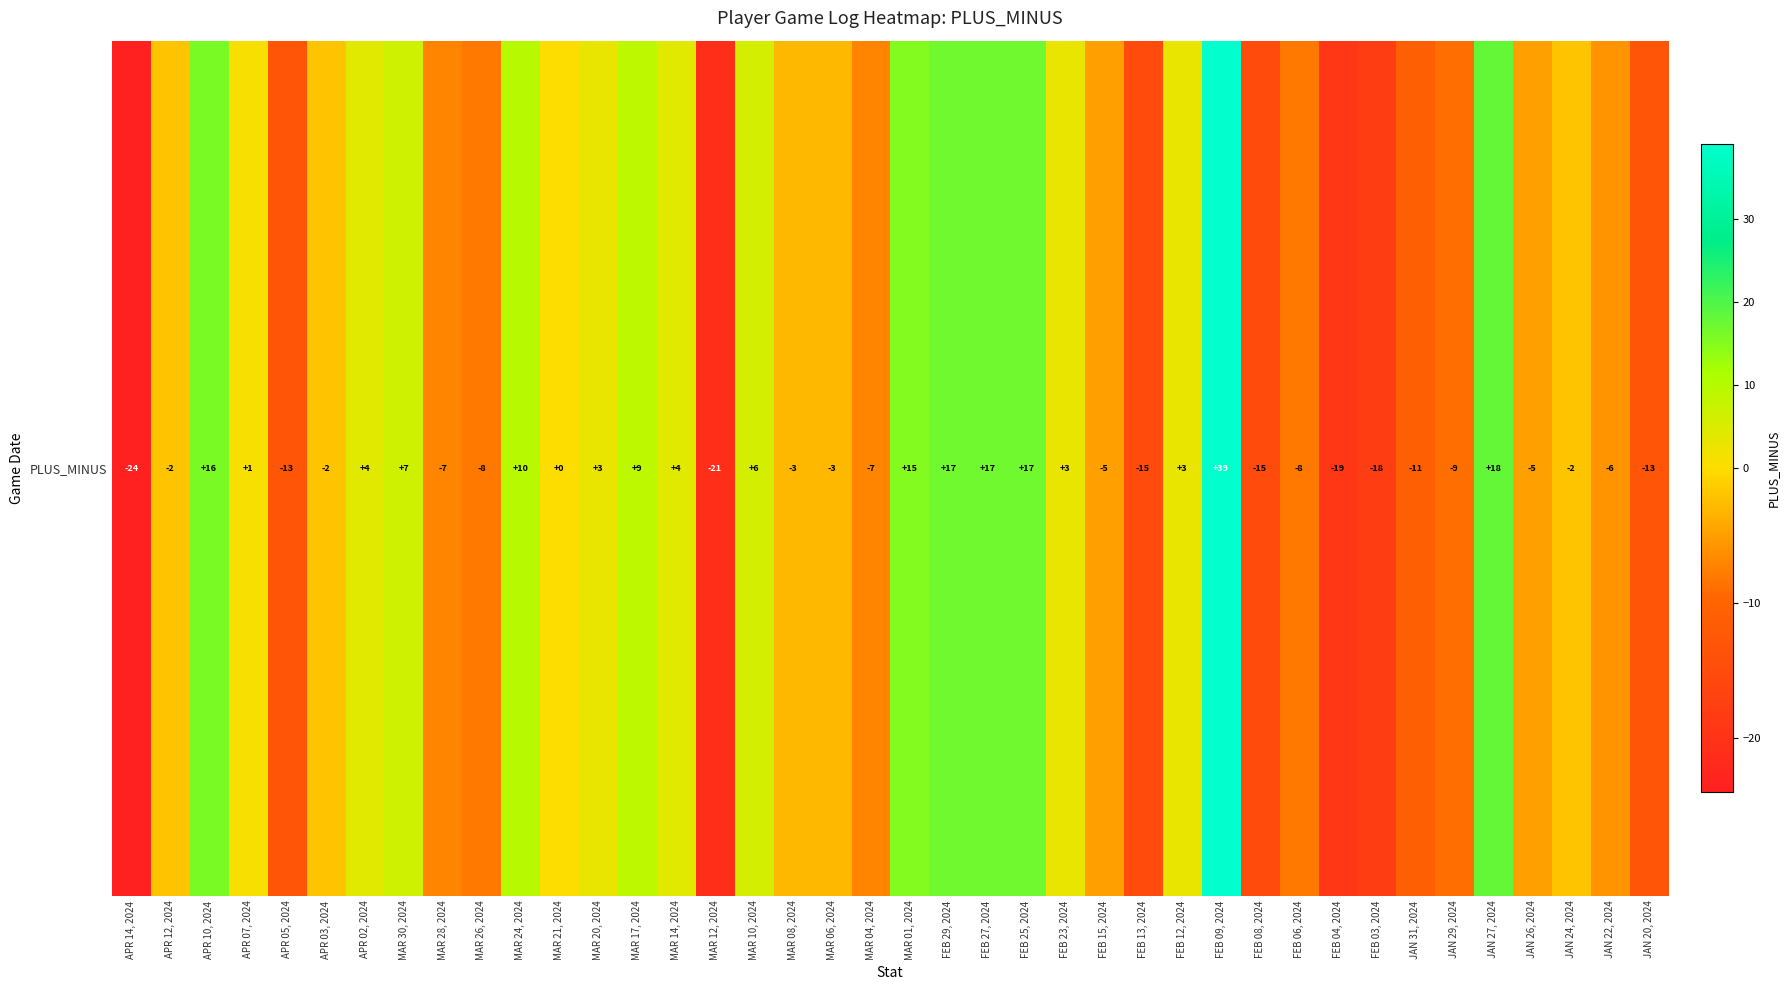

What is the sum of the values at APR 14, 2024 and JAN 27, 2024?

-6